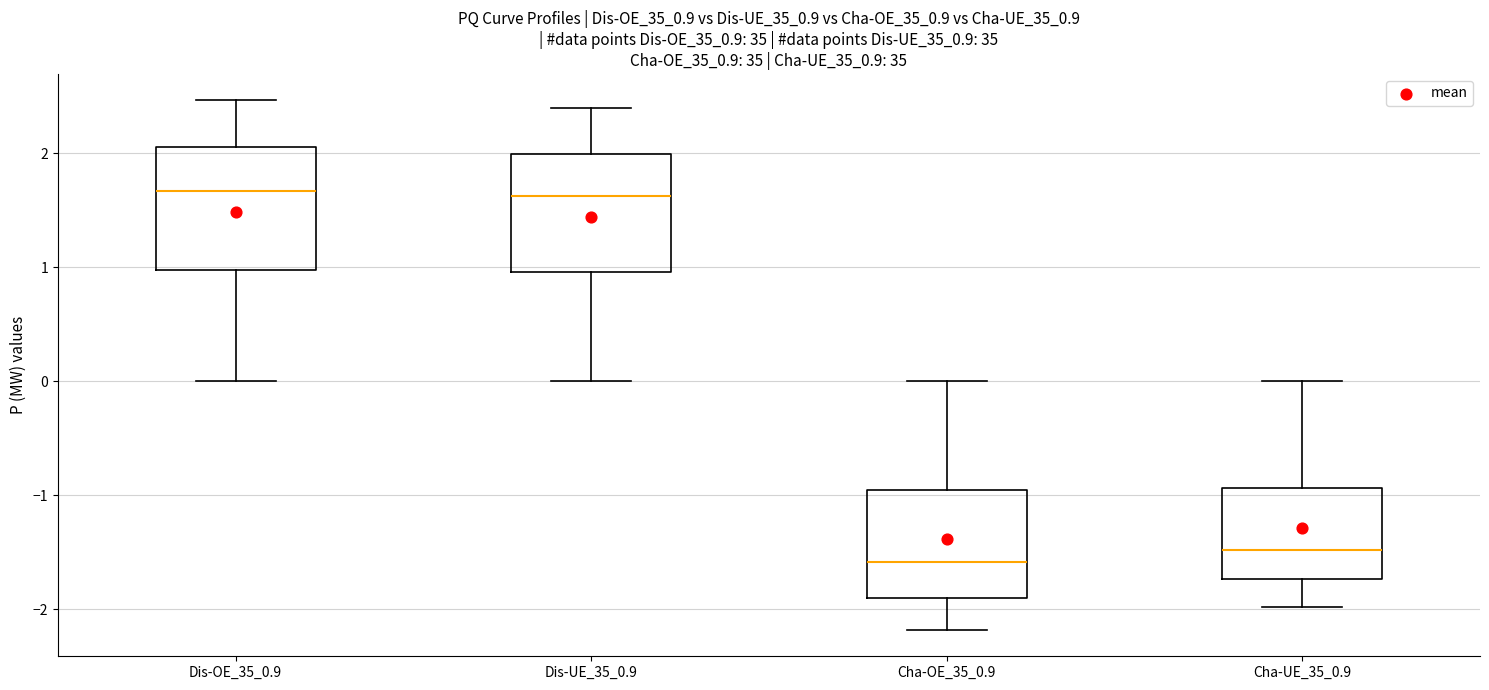

Where is the lower edge of the box for Dis-UE_35_0.9 on the y-axis? The values are not printed on the chart, so give them approximately, as read against the axis.

1.0